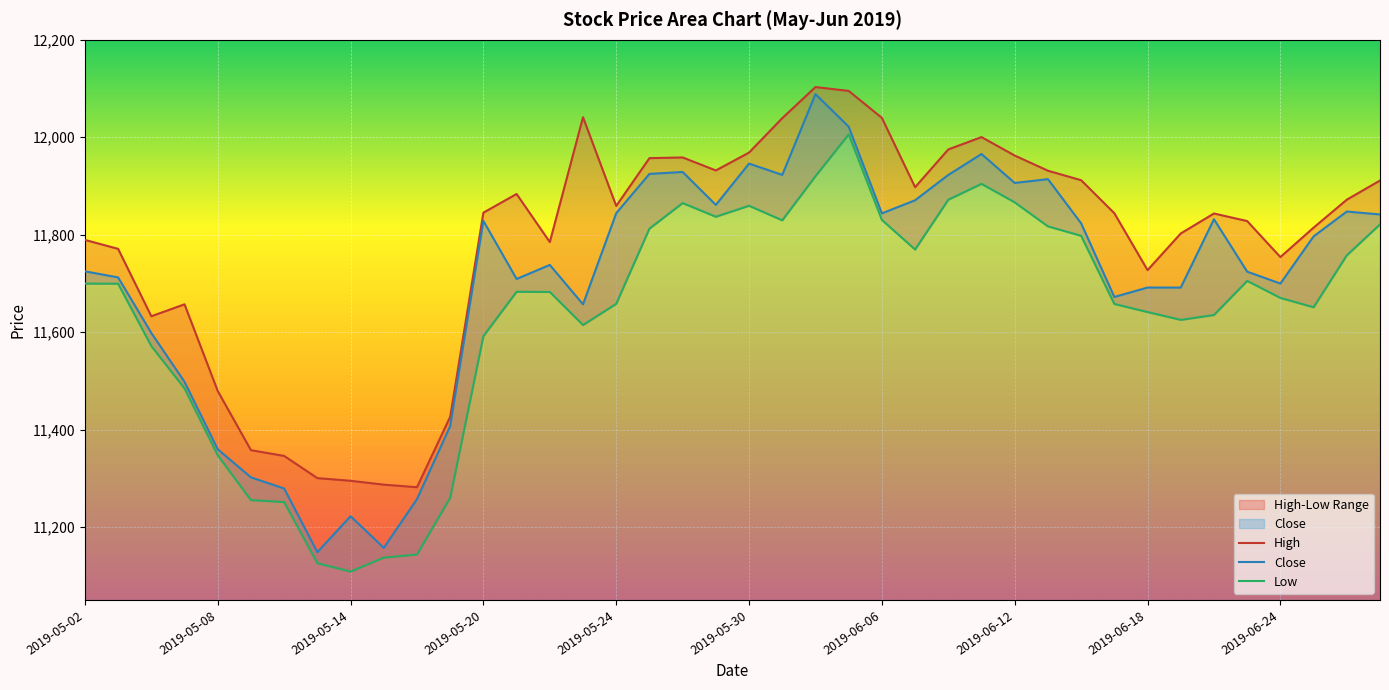

Reading right to left, transcribe all the data shown in this chart.

High: 11911.2	11871.8	11814.4	11754.0	11828.0	11843.5	11802.5	11727.2	11844.0	11911.8	11931.3	11962.5	12000.3	11975.0	11897.5	12039.8	12095.2	12103.0	12039.2	11968.5	11931.9	11958.5	11957.2	11859.0	12041.2	11784.8	11883.5	11845.2	11426.2	11281.5	11286.8	11294.8	11300.2	11345.8	11357.6	11479.1	11657.0	11632.5	11770.9	11789.3
Close: 11841.5	11847.5	11796.5	11699.7	11724.1	11831.8	11691.5	11691.5	11672.2	11823.3	11914.0	11906.2	11965.6	11922.7	11870.7	11843.8	12021.7	12088.5	11922.8	11945.9	11861.1	11928.8	11924.8	11844.1	11657.0	11737.9	11709.1	11828.2	11407.2	11257.1	11157.0	11222.0	11148.2	11278.9	11301.8	11359.5	11497.9	11598.2	11712.2	11724.8
Low: 11821.0	11757.5	11651.0	11670.2	11705.1	11635.0	11625.1	11641.2	11657.8	11797.7	11817.0	11866.3	11904.3	11871.8	11769.5	11830.2	12005.8	11920.1	11829.5	11859.4	11836.8	11864.9	11812.4	11658.1	11614.5	11682.4	11682.8	11591.7	11259.8	11143.3	11137.0	11108.3	11125.6	11251.0	11255.0	11347.0	11484.5	11571.3	11699.3	11699.5